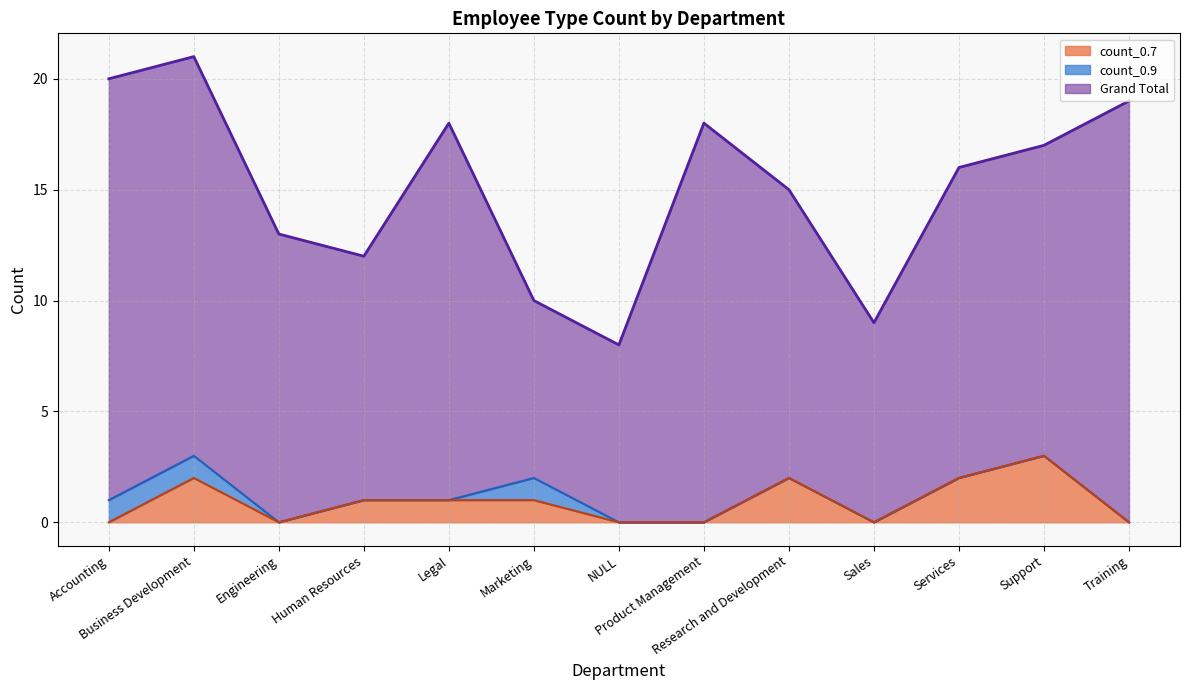

True or false: count_0.7 and Grand Total cross at least once.

False